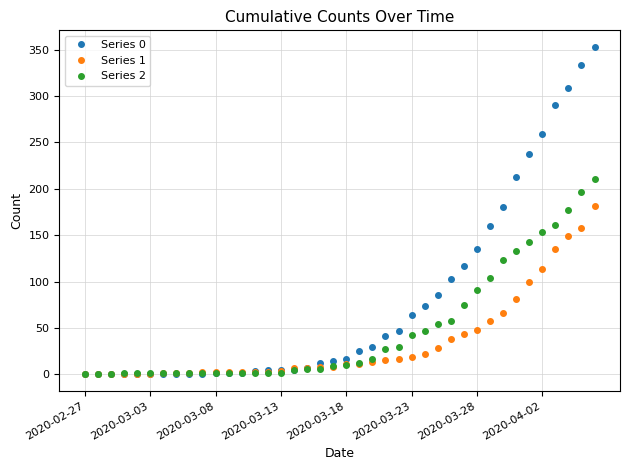

List the series in order of their peak value, lowest first.

Series 1, Series 2, Series 0